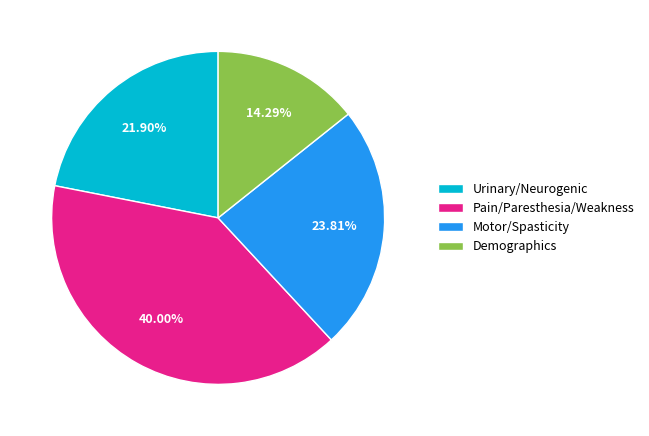

Is the sum of Pain/Paresthesia/Weakness and Urinary/Neurogenic greater than half?

Yes